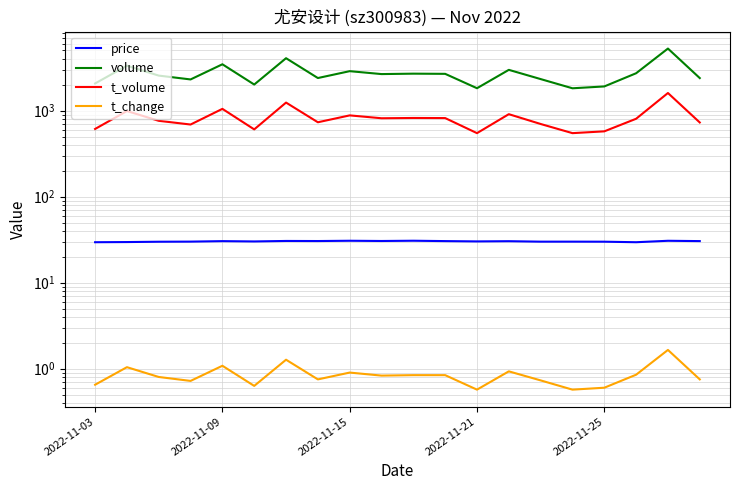

Rank the series by their maximum value, from lowest to highest.

t_change, price, t_volume, volume